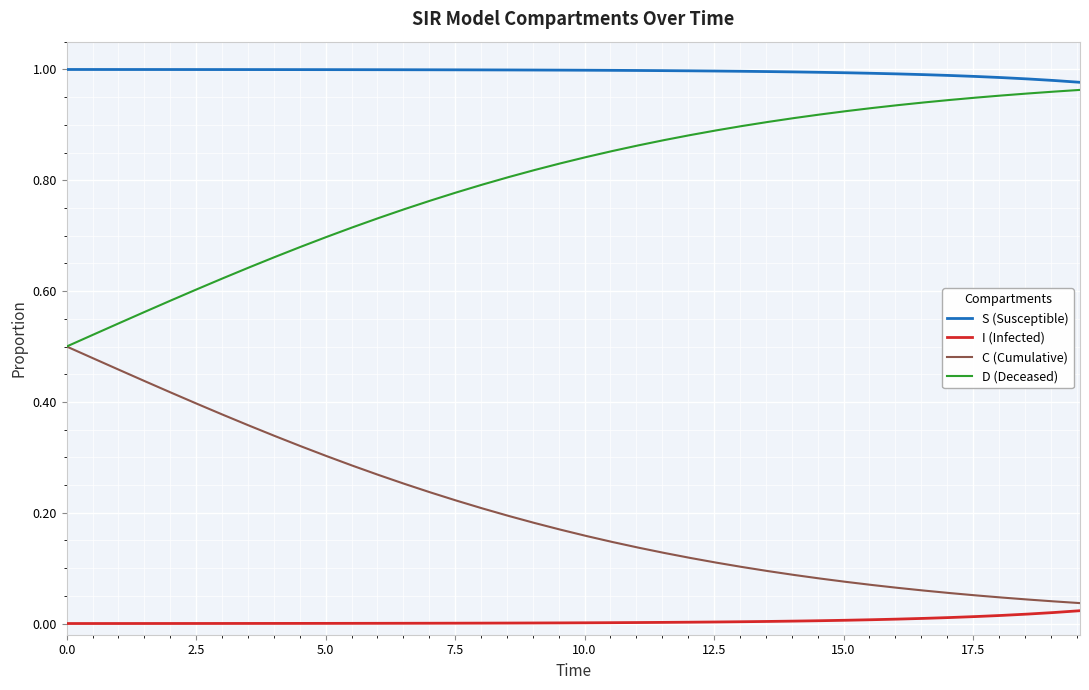

Which series has the largest total across all categories?

S (Susceptible)